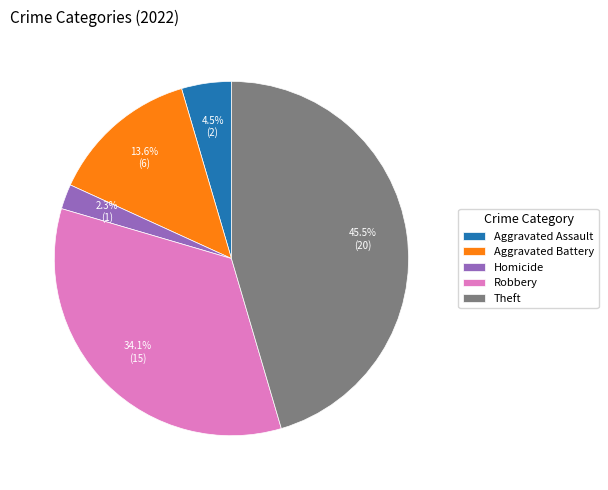

Does any single category account for the majority?

No